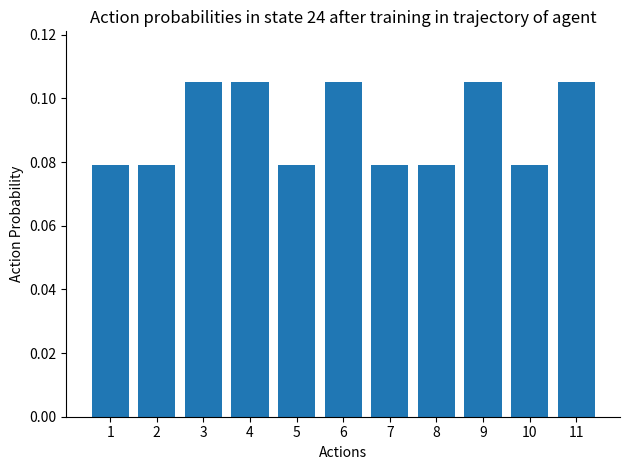

What is the sum of the values at 6 and 11?

0.2